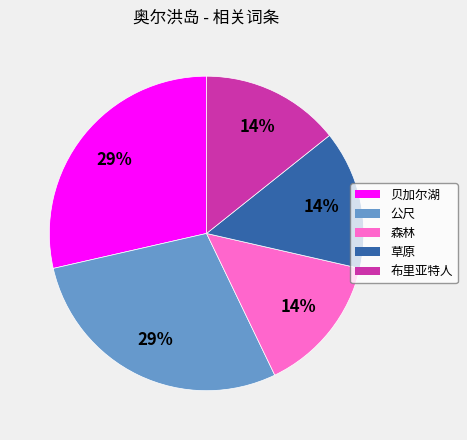

What percentage is the 森林 slice, to the nearest percent?

14%